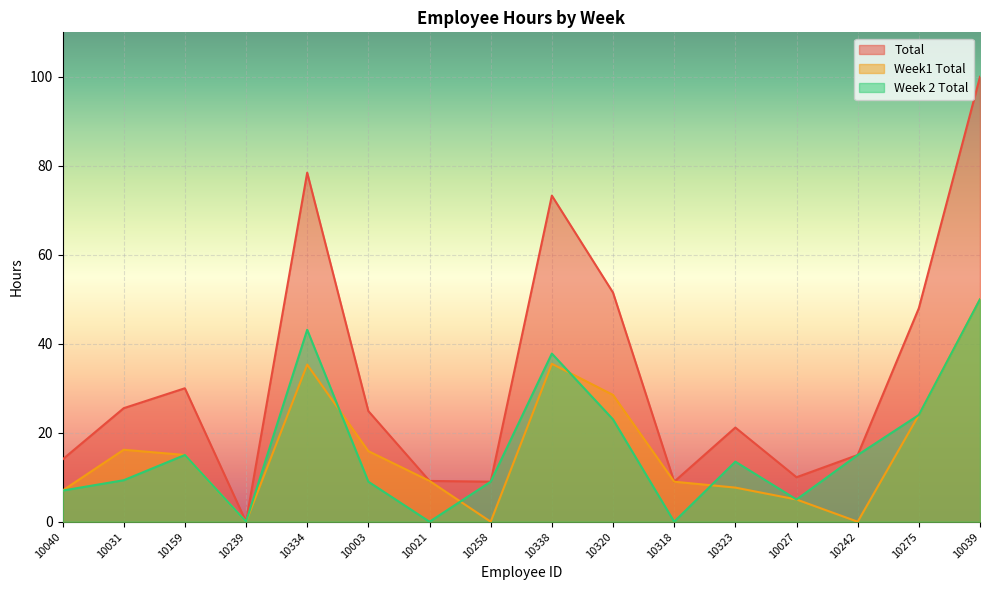

What is the sum of all Week1 Total values?

258.2